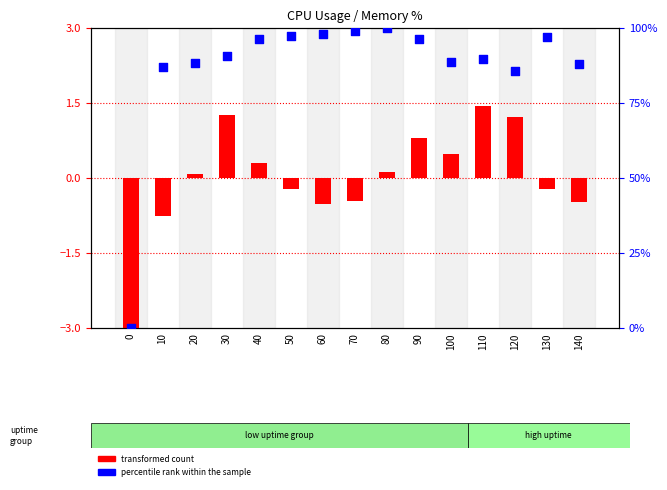

Which series has the largest total across all categories?

percentile rank within the sample